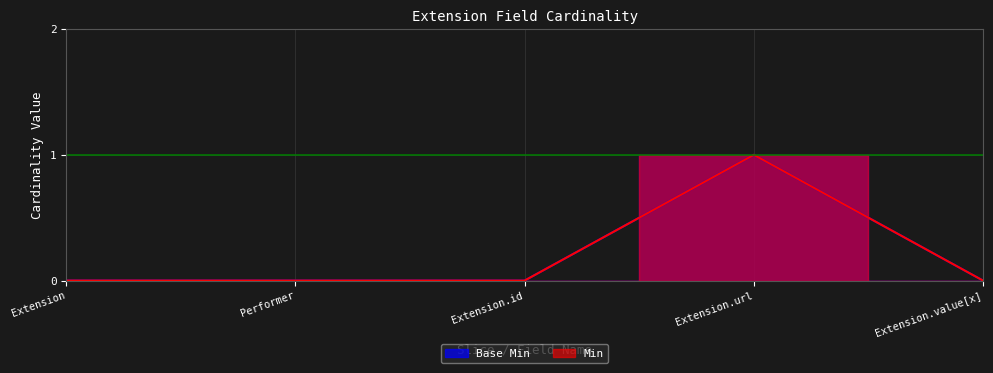

Count the number of categories in the chart.

5